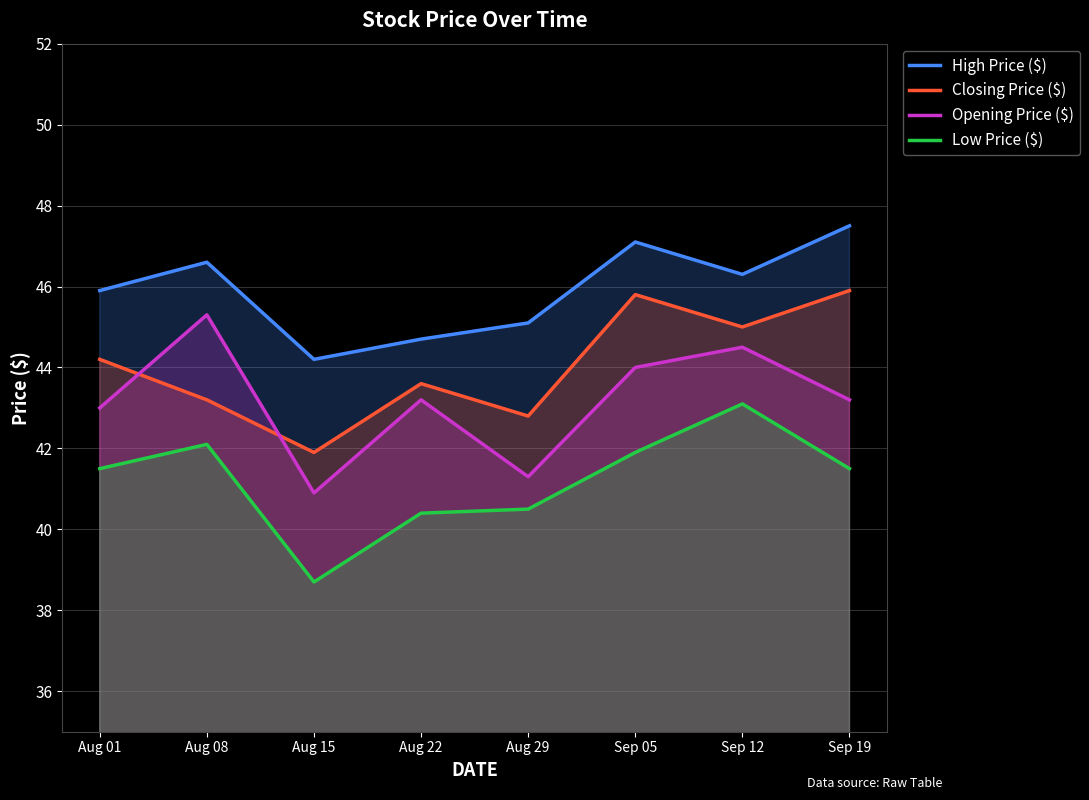

What is the sum of all Closing Price ($) values?

352.4